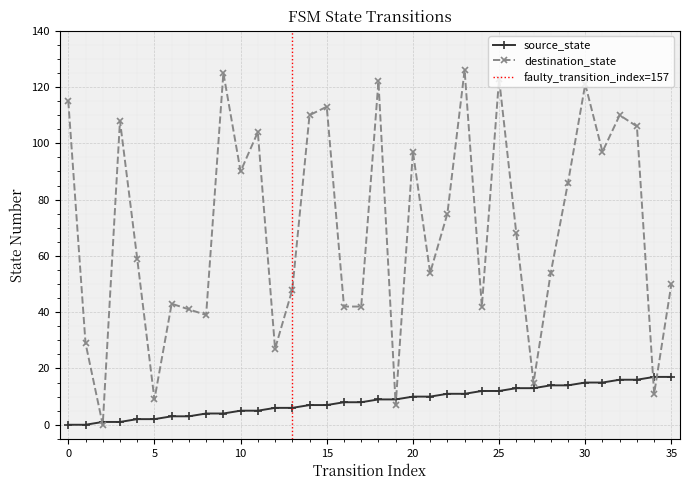

Is the value of destination_state at 5 greater than the value of source_state at 0?

Yes